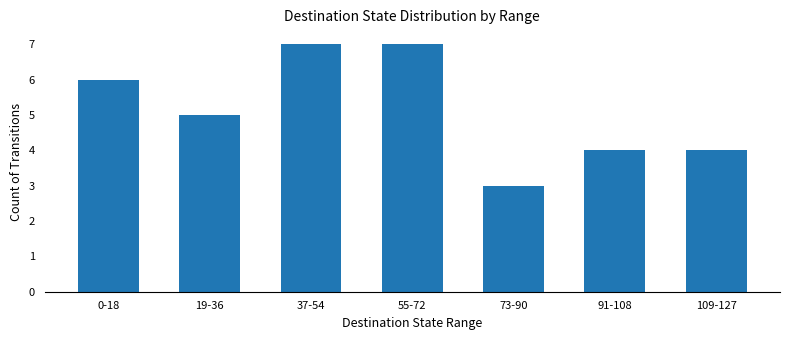

Are the bars grouped side by side (vs. stacked)?

No